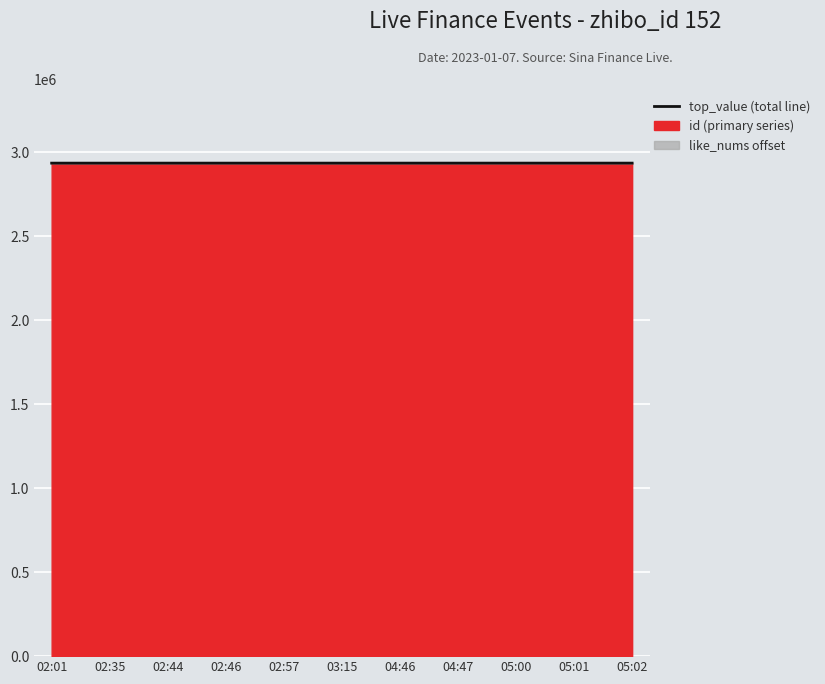

What is the label of the 7th point from the right?

02:57